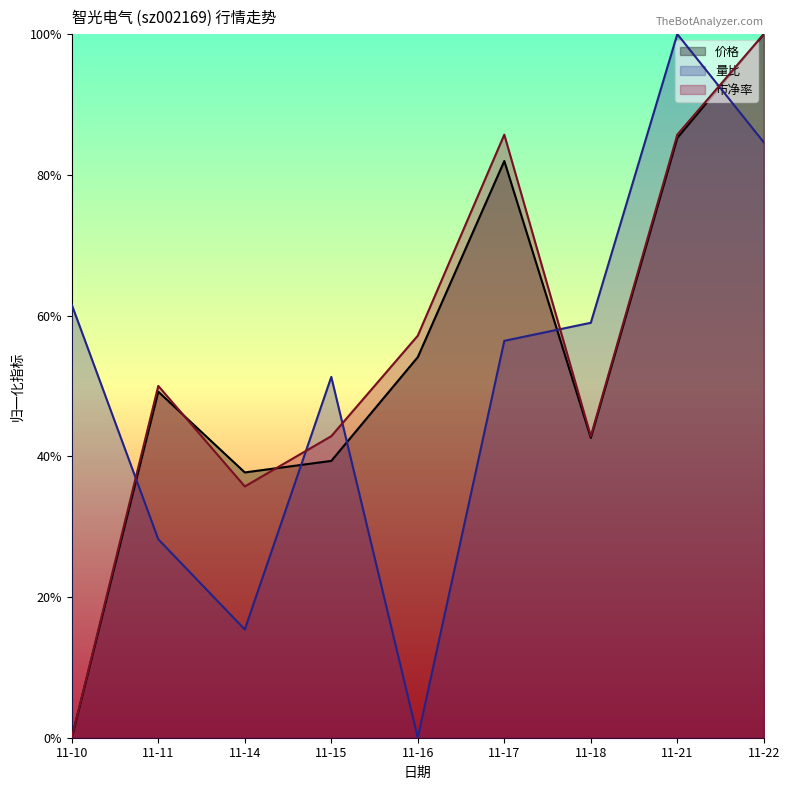

Reading left to right, what are all the values shown in this chart?

价格: 0.0	0.5	0.4	0.4	0.5	0.8	0.4	0.9	1.0
量比: 0.6	0.3	0.2	0.5	0.0	0.6	0.6	1.0	0.8
市净率: 0.0	0.5	0.4	0.4	0.6	0.9	0.4	0.9	1.0